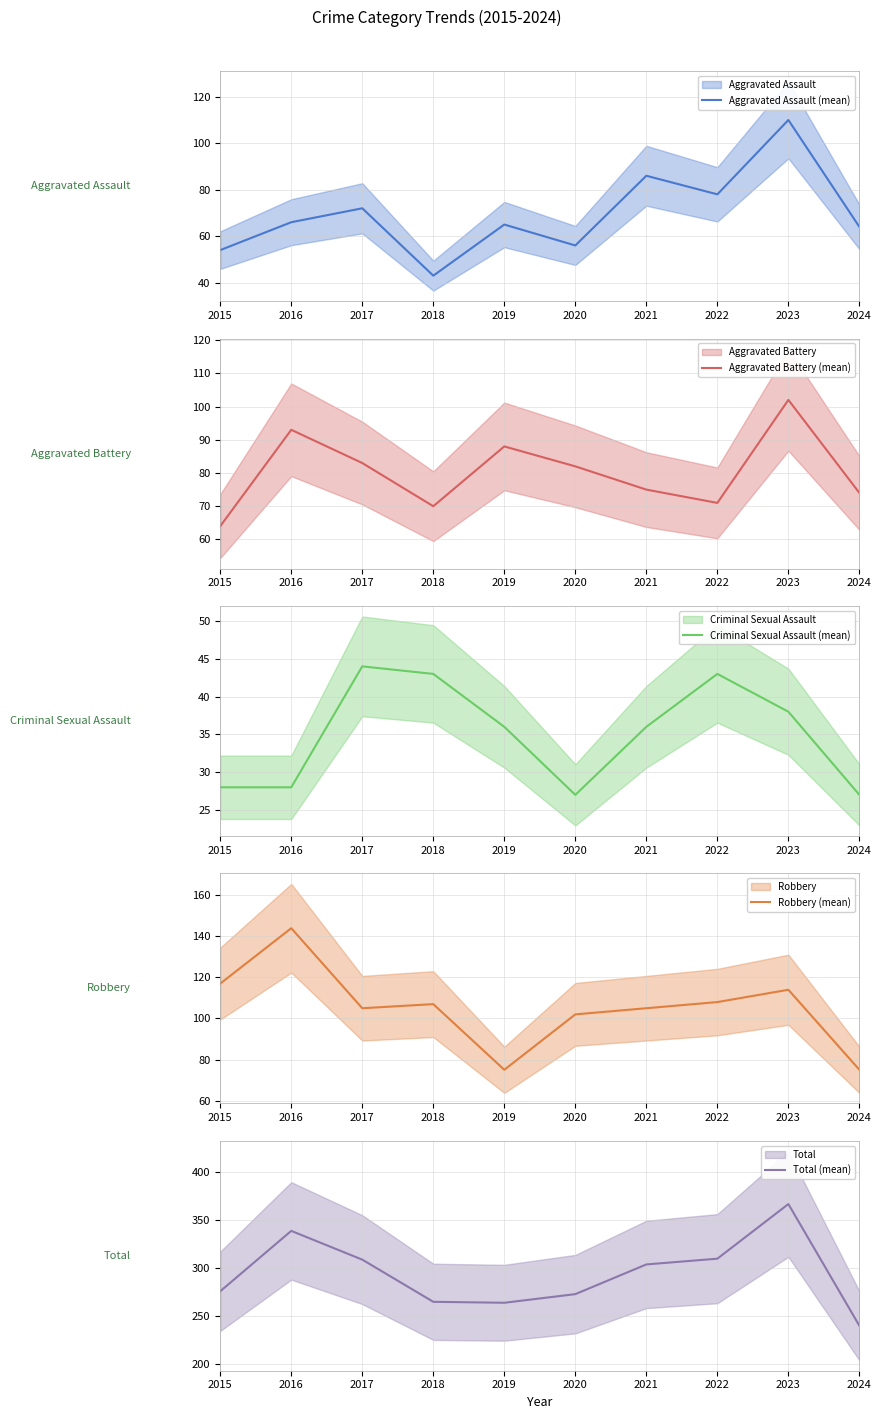

Reading left to right, transcribe all the data shown in this chart.

Aggravated Assault (mean): 2015=54	2016=66	2017=72	2018=43	2019=65	2020=56	2021=86	2022=78	2023=110	2024=64
Aggravated Battery (mean): 2015=64	2016=93	2017=83	2018=70	2019=88	2020=82	2021=75	2022=71	2023=102	2024=74
Criminal Sexual Assault (mean): 2015=28	2016=28	2017=44	2018=43	2019=36	2020=27	2021=36	2022=43	2023=38	2024=27
Robbery (mean): 2015=117	2016=144	2017=105	2018=107	2019=75	2020=102	2021=105	2022=108	2023=114	2024=75
Total (mean): 2015=276	2016=339	2017=309	2018=265	2019=264	2020=273	2021=304	2022=310	2023=367	2024=240